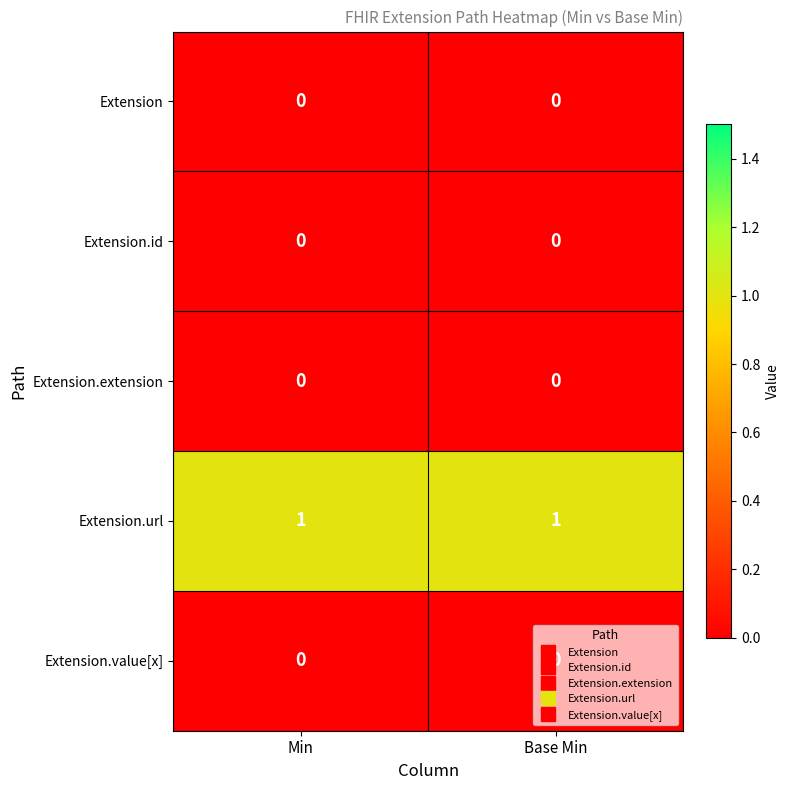

Which series has the largest total across all categories?

Extension.url